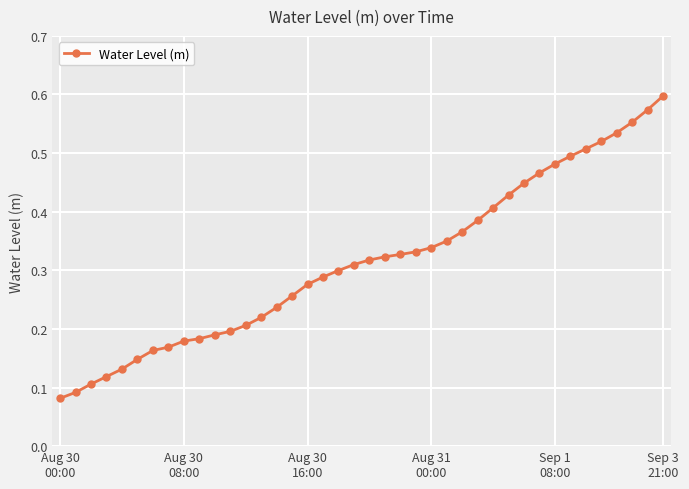

What is the sum of all values?

12.6